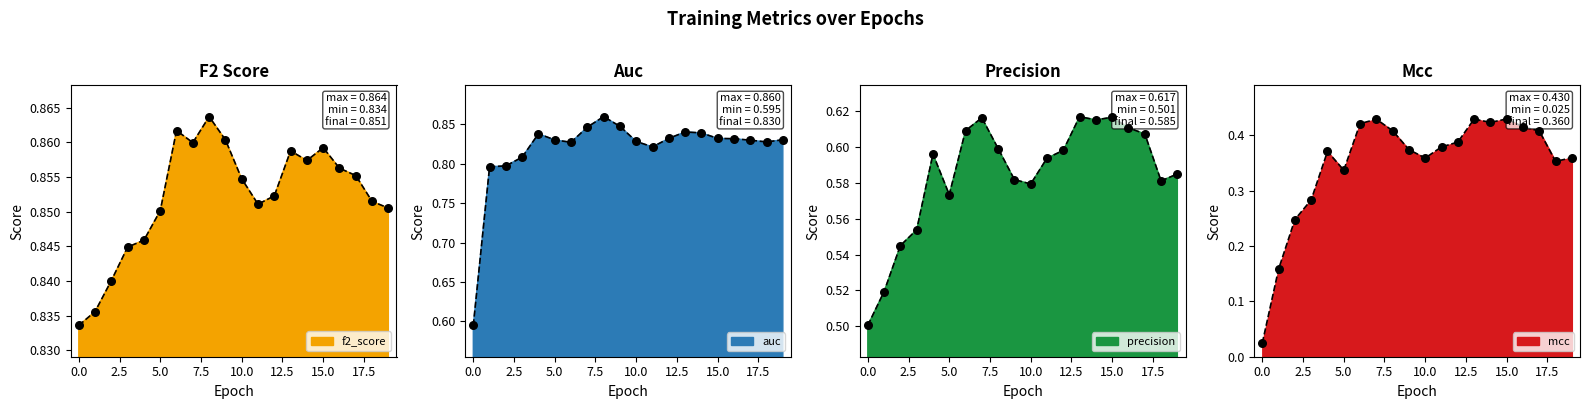

Which series contains the lowest Y value?

mcc